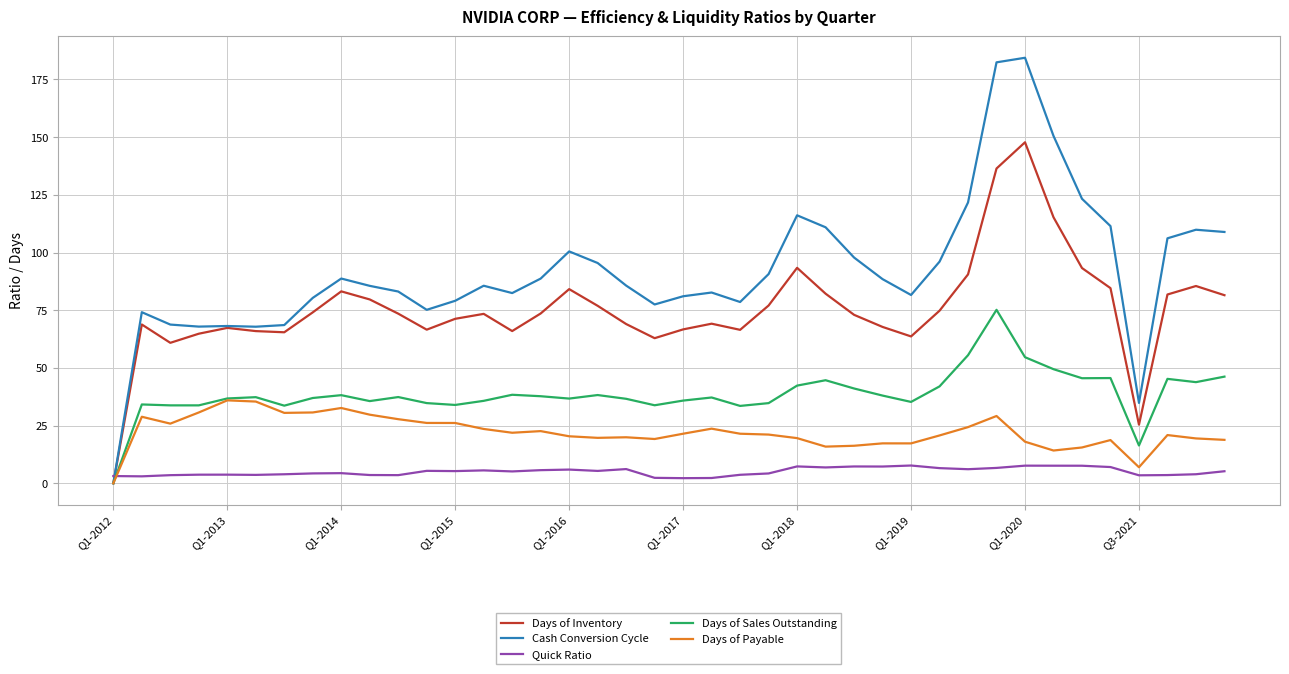

Which series has the widest spread of values?

Cash Conversion Cycle